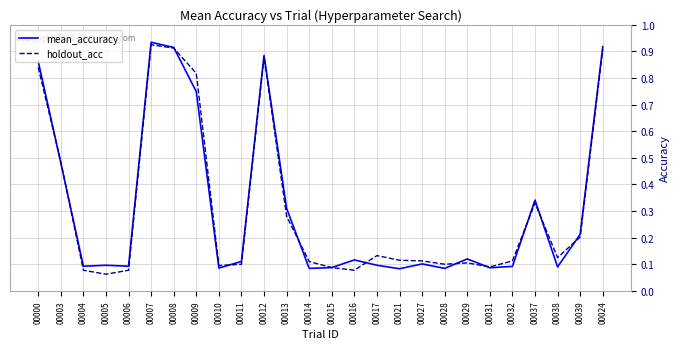

Is the value of holdout_acc at 00000 greater than the value of mean_accuracy at 00024?

No